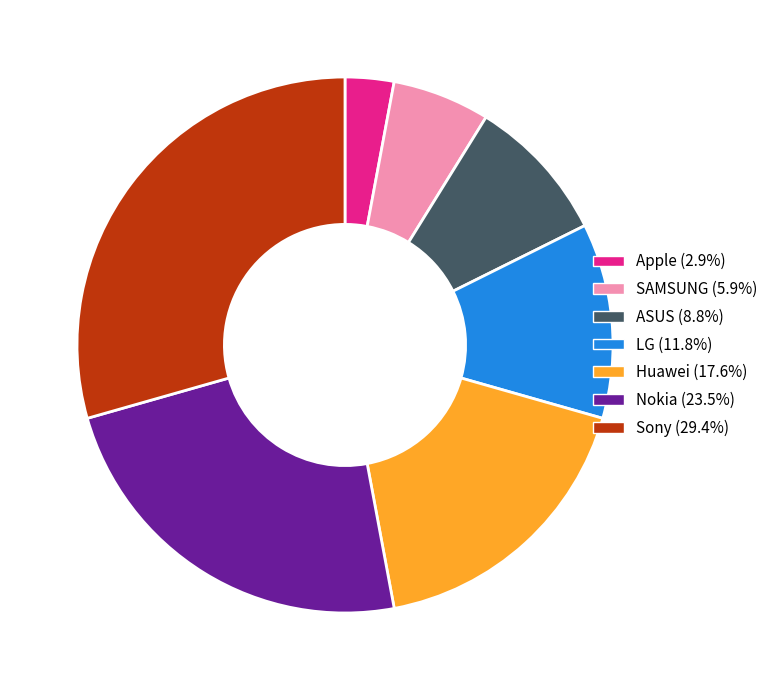

Is the sum of Nokia and Sony greater than half?

Yes